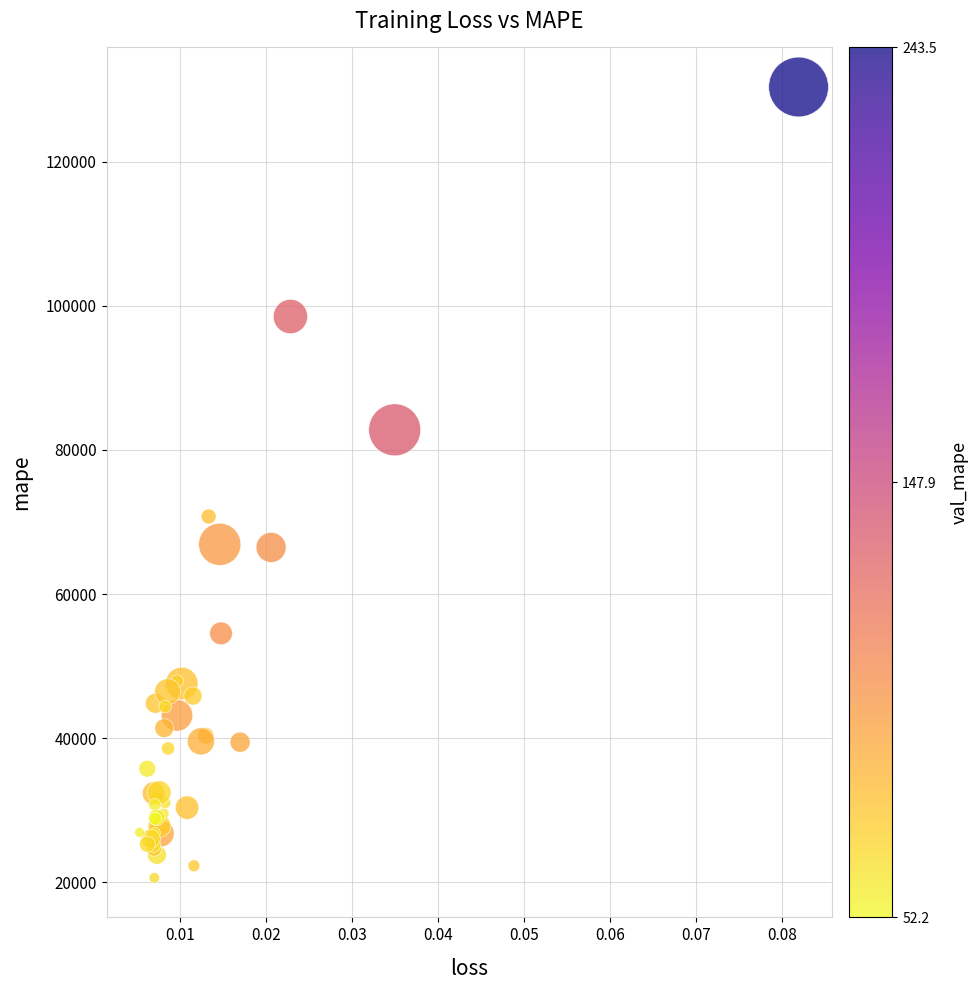

What Y value in the scatter plot is closest to 75485?

70764.1